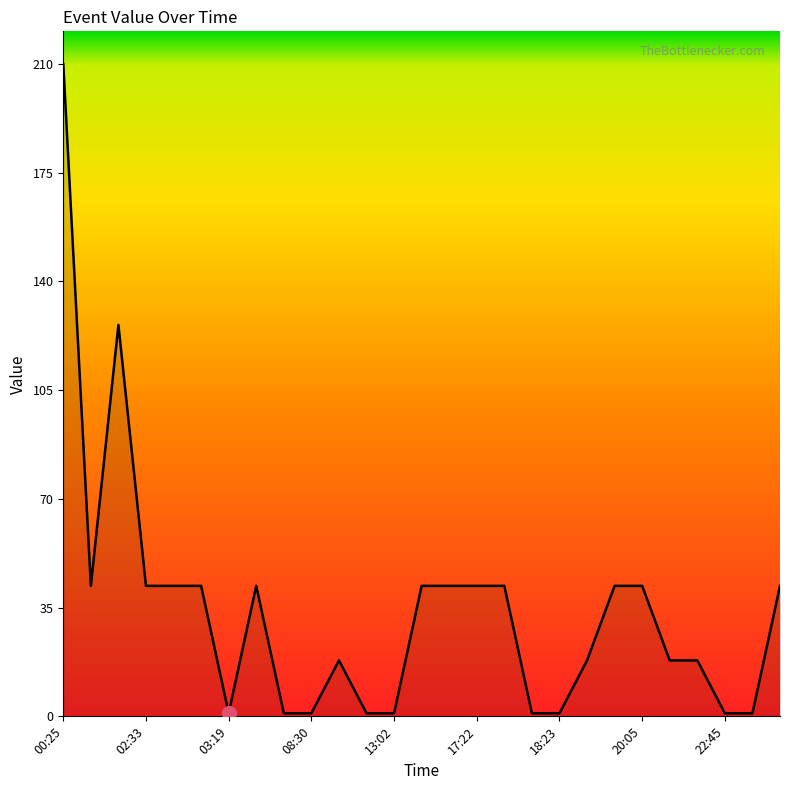

What is the difference between the maximum and minimum values?

209